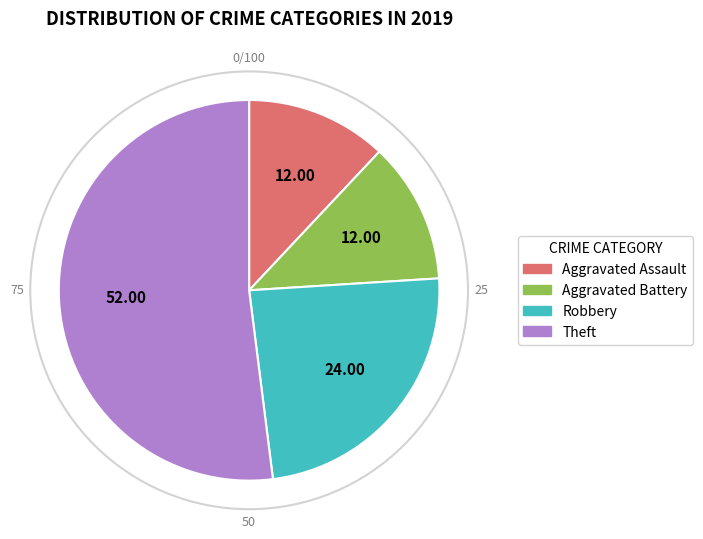

How many slices are in this pie chart?

4